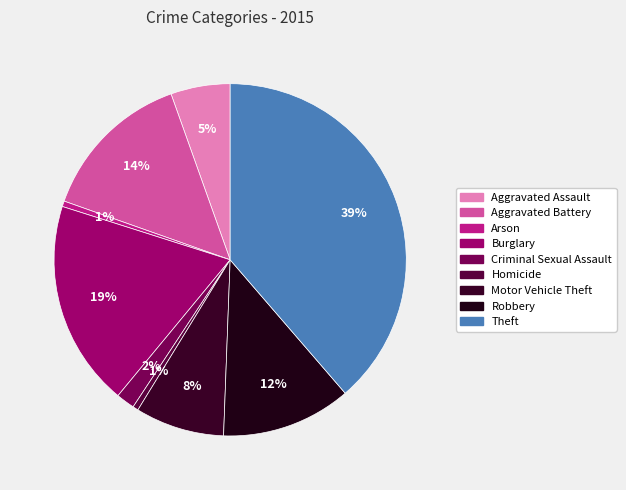

Count the number of slices in the pie.

9